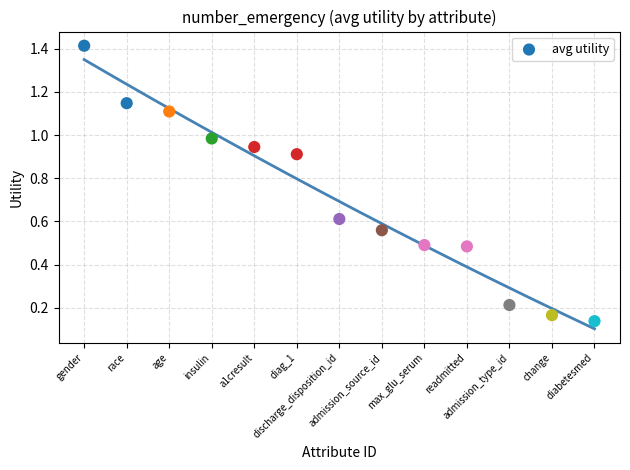

What is the range of X values (max minus min)?

12.0